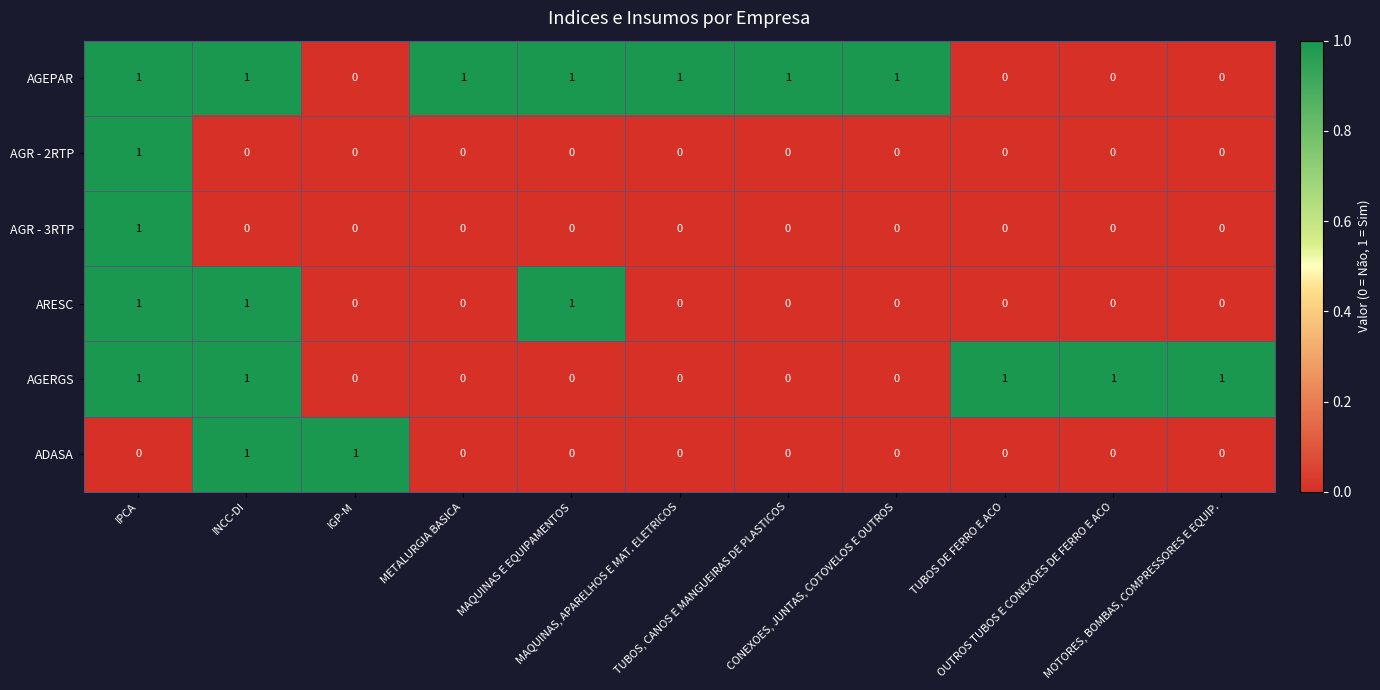

How many positive values does the AGR - 2RTP series have?

1